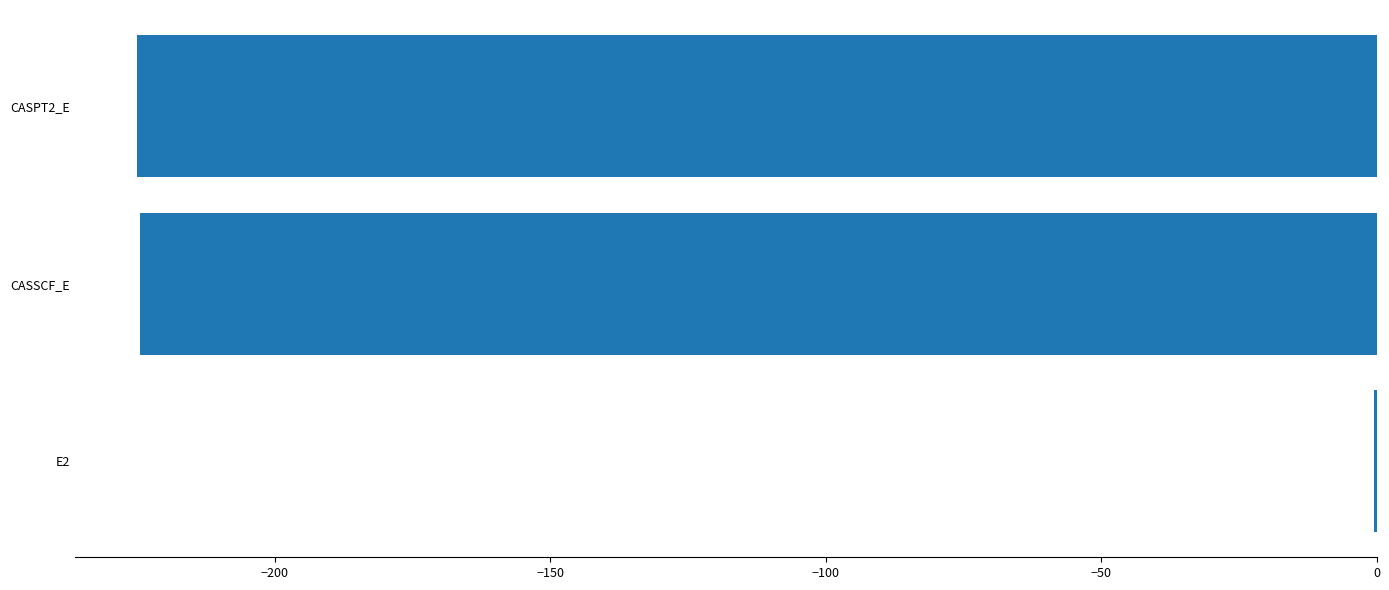

What is the sum of all values?

-450.2